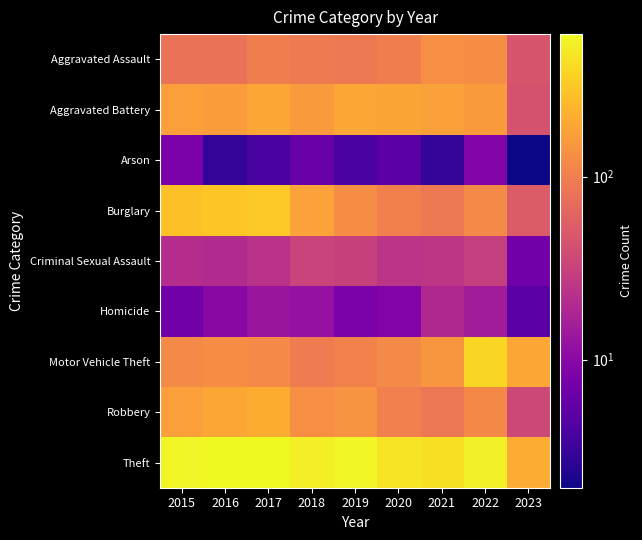

Reading left to right, what are all the values shown in this chart?

Aggravated Assault: 2015=79	2016=79	2017=99	2018=93	2019=91	2020=99	2021=131	2022=128	2023=46
Aggravated Battery: 2015=169	2016=164	2017=194	2018=160	2019=193	2020=186	2021=175	2022=158	2023=44
Arson: 2015=8	2016=3	2017=4	2018=6	2019=4	2020=5	2021=3	2022=9	2023=2
Burglary: 2015=286	2016=307	2017=318	2018=176	2019=127	2020=104	2021=92	2022=121	2023=52
Criminal Sexual Assault: 2015=21	2016=20	2017=23	2018=33	2019=31	2020=24	2021=25	2022=30	2023=7
Homicide: 2015=7	2016=10	2017=13	2018=12	2019=8	2020=9	2021=19	2022=15	2023=5
Motor Vehicle Theft: 2015=121	2016=128	2017=122	2018=96	2019=107	2020=123	2021=148	2022=383	2023=195
Robbery: 2015=172	2016=196	2017=213	2018=132	2019=143	2020=102	2021=88	2022=118	2023=36
Theft: 2015=561	2016=594	2017=599	2018=521	2019=563	2020=452	2021=435	2022=527	2023=206